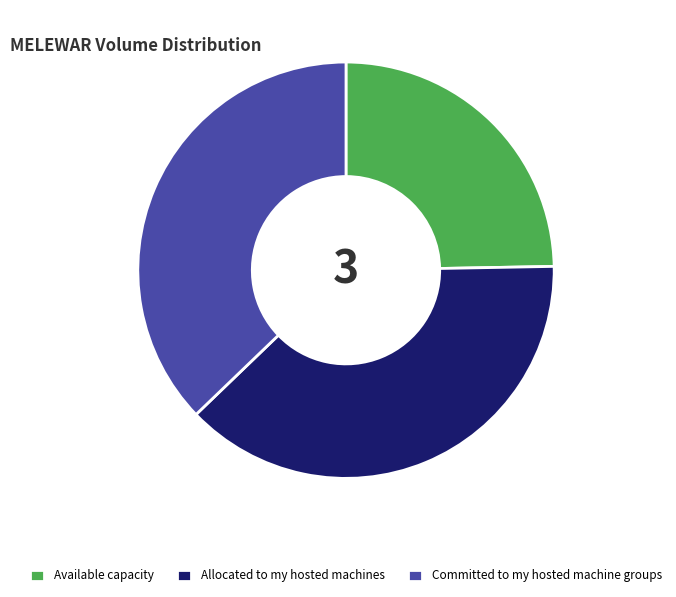

How many segments does this pie chart have?

3